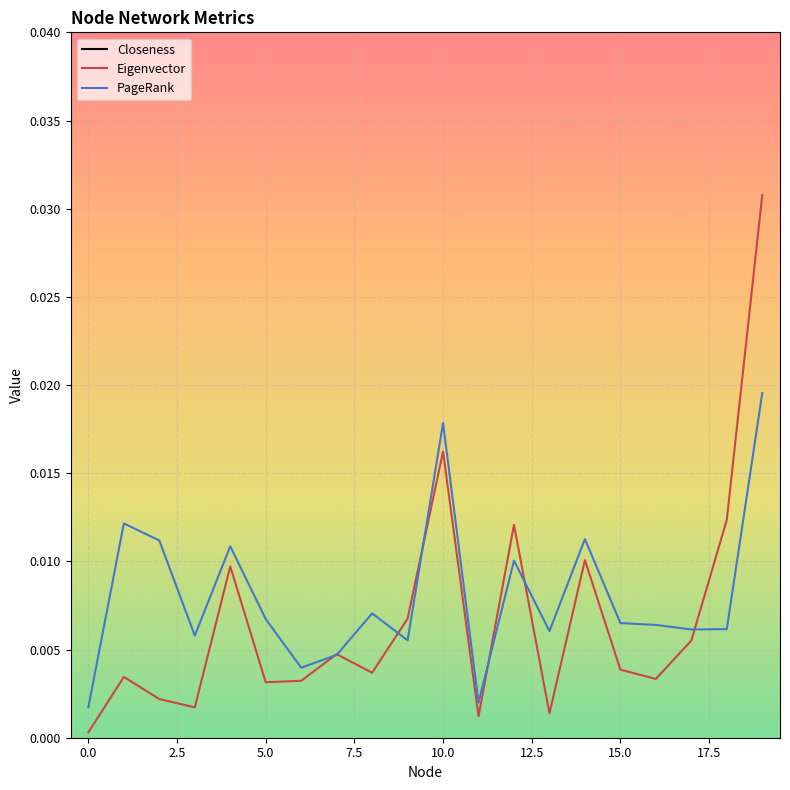

True or false: Eigenvector has more than 0 points higher than both neighbors.

True